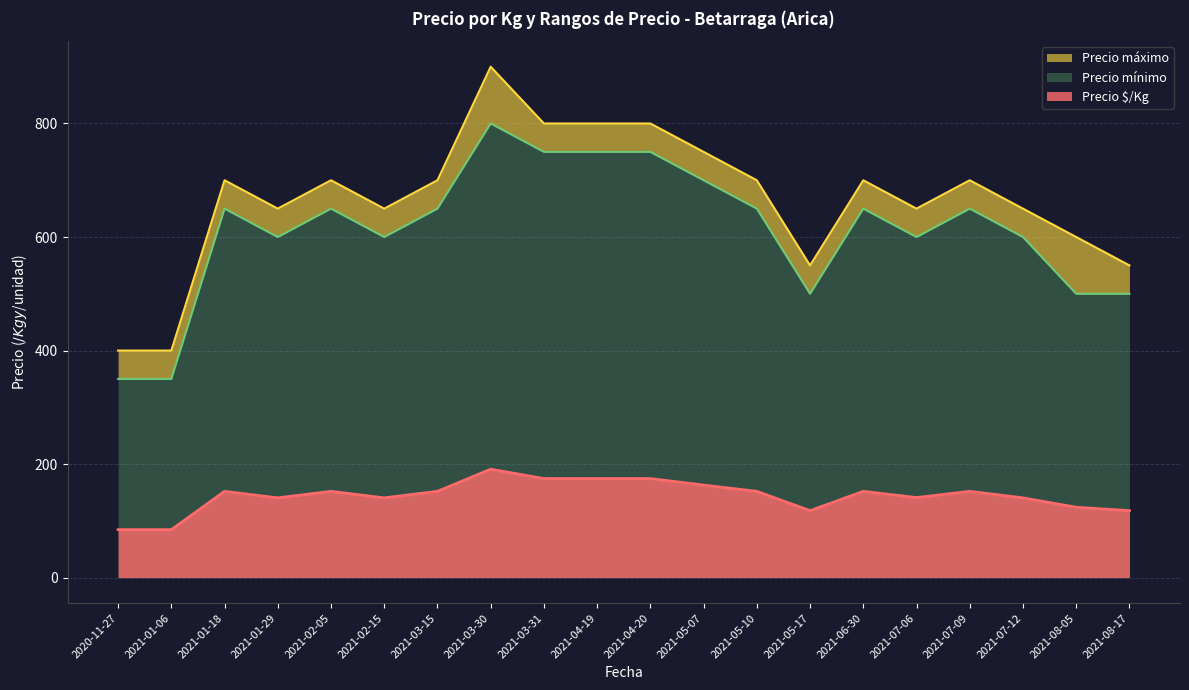

What is the difference between the maximum and minimum values in the Precio mínimo series?

450